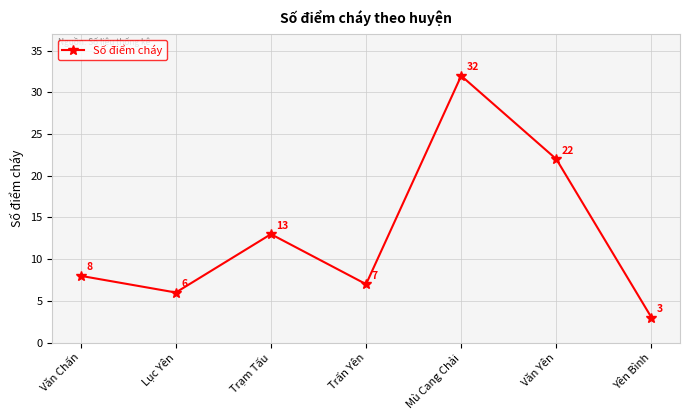

The chart shows a value of 32 at Mù Cang Chải. True or false?

True